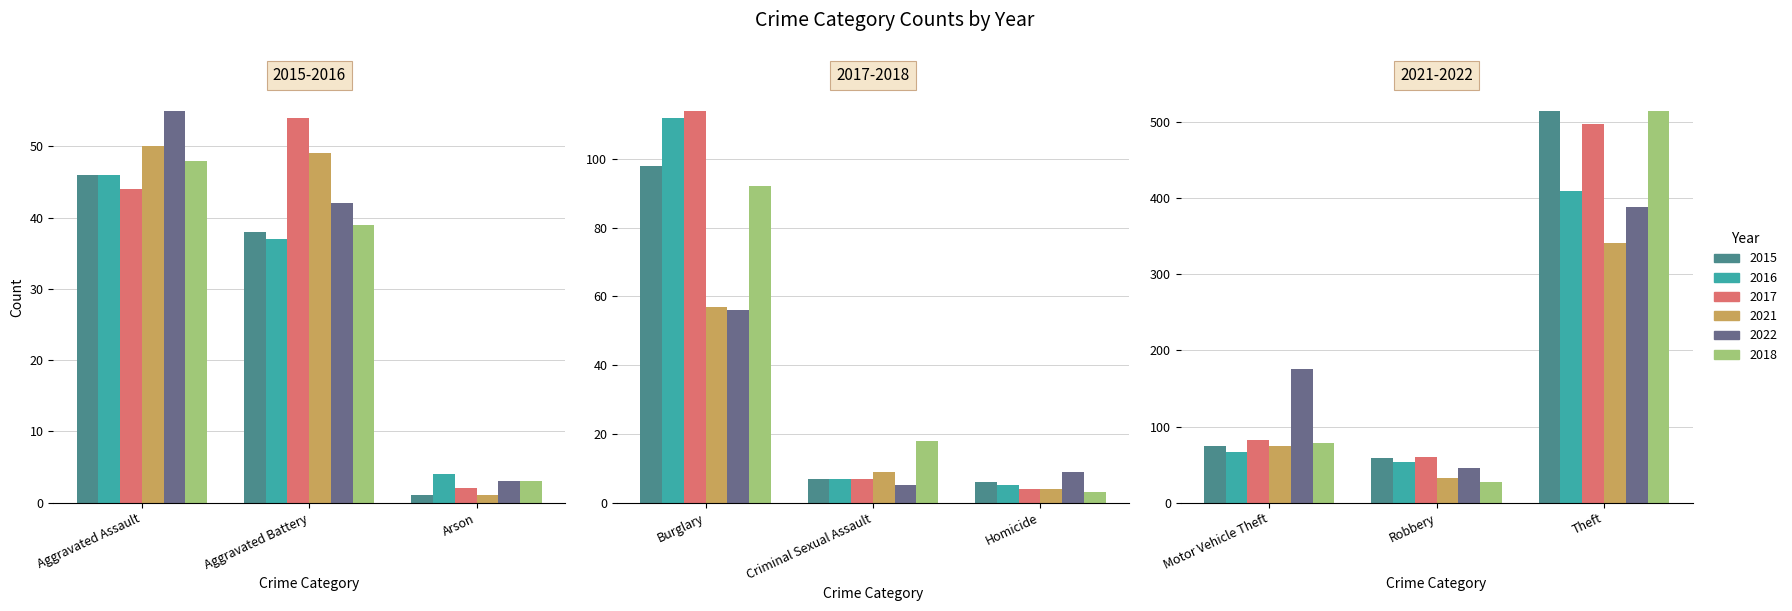

Are the bars horizontal?

No